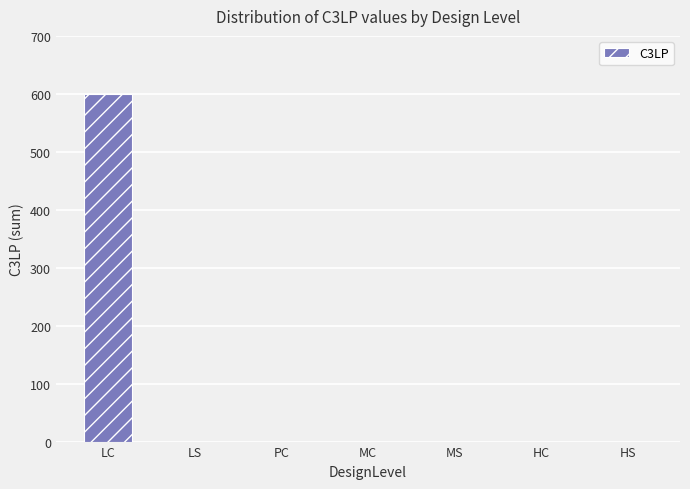

Count the number of data series in this chart.

1